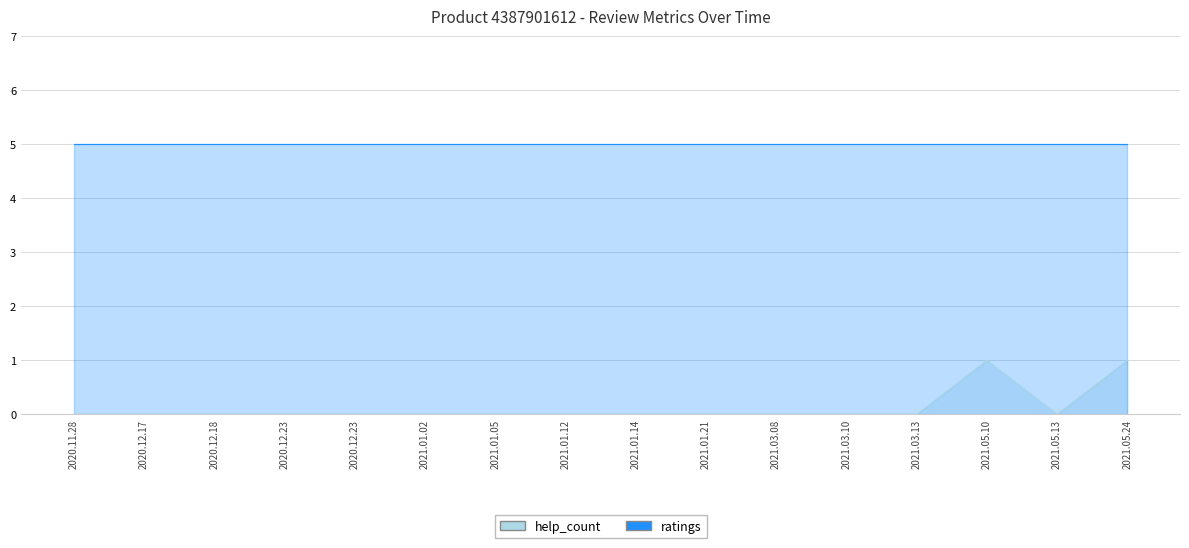

List the labels in order of value, smallest first.

2020.11.28, 2020.12.17, 2020.12.18, 2020.12.23, 2020.12.23, 2021.01.02, 2021.01.05, 2021.01.12, 2021.01.14, 2021.01.21, 2021.03.08, 2021.03.10, 2021.03.13, 2021.05.13, 2021.05.10, 2021.05.24